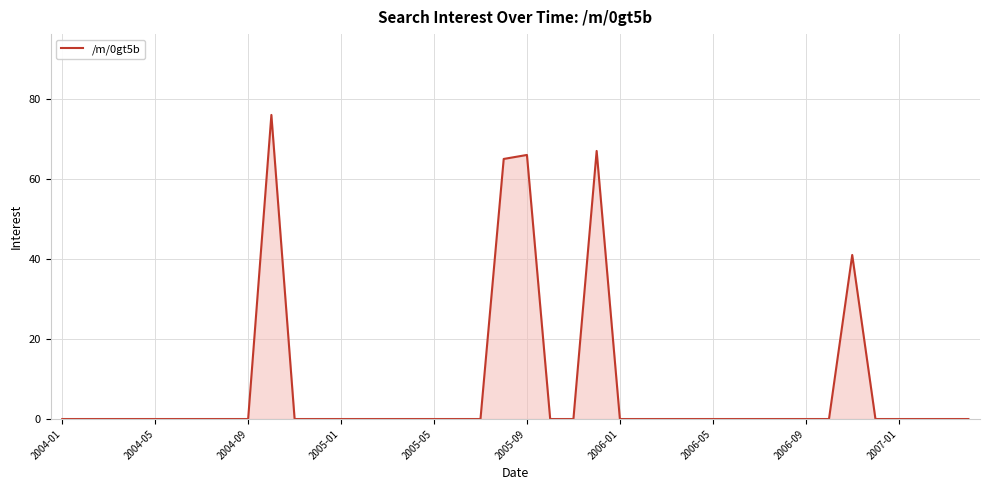

True or false: there are more than 1 points higher than both neighbors.

True